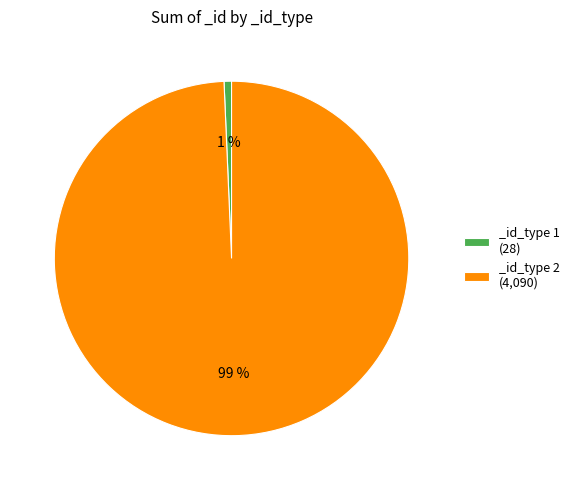

To the nearest percent, what is the average slice percentage?

50%